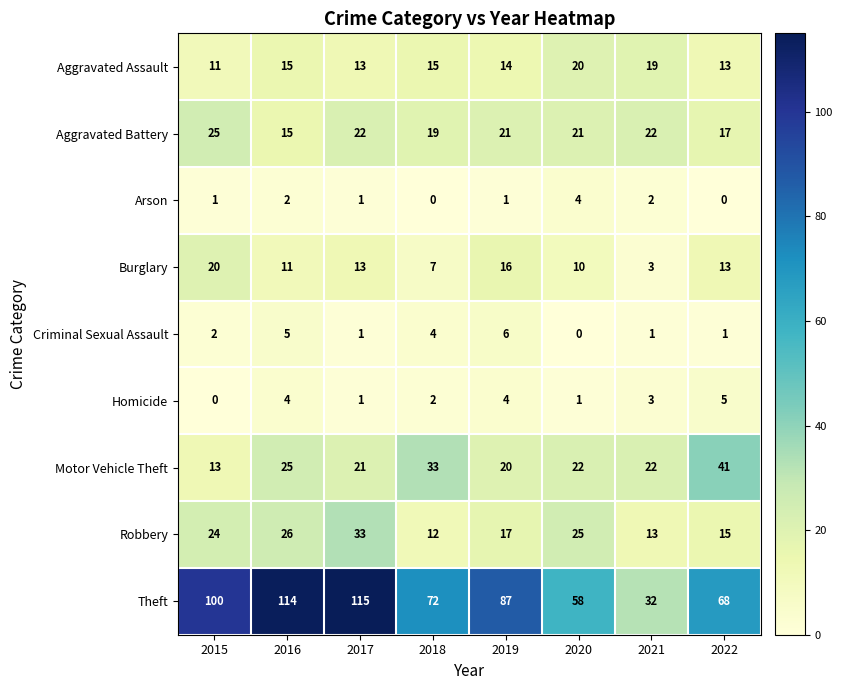

At which label does Robbery reach its minimum?

2018